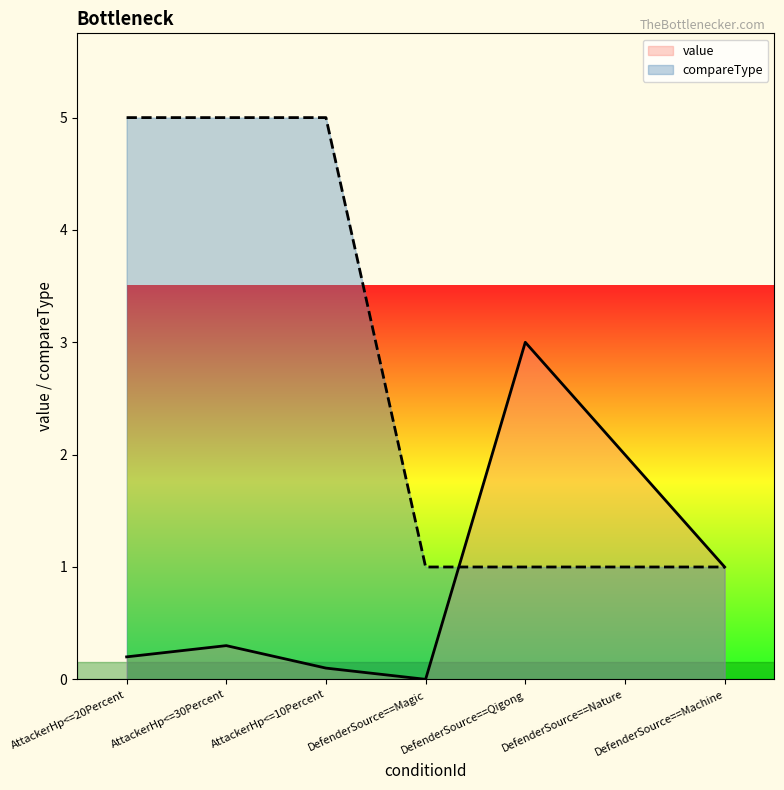

What is the difference between the highest and lowest values at AttackerHp<=30Percent?

4.7